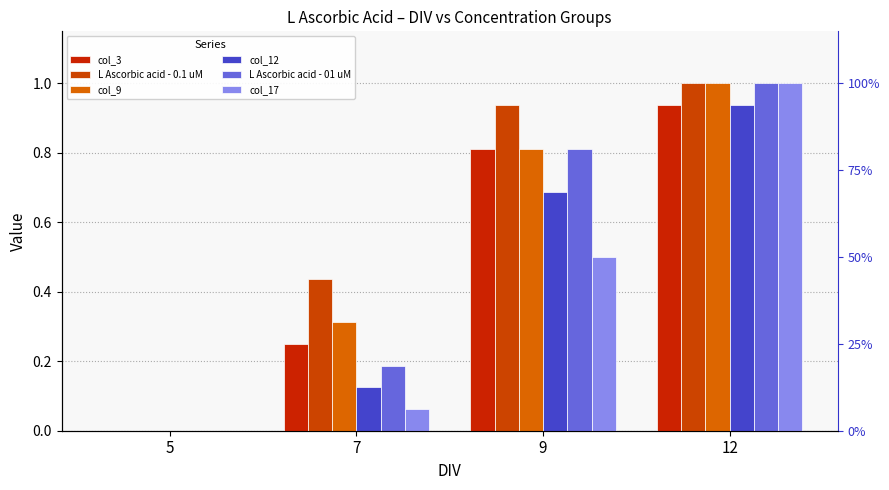

Reading left to right, extract all data points from this chart.

col_3: 0.0	0.2	0.8	0.9
L Ascorbic acid - 0.1 uM: 0.0	0.4	0.9	1.0
col_9: 0.0	0.3	0.8	1.0
col_12: 0.0	0.1	0.7	0.9
L Ascorbic acid - 01 uM: 0.0	0.2	0.8	1.0
col_17: 0.0	0.1	0.5	1.0